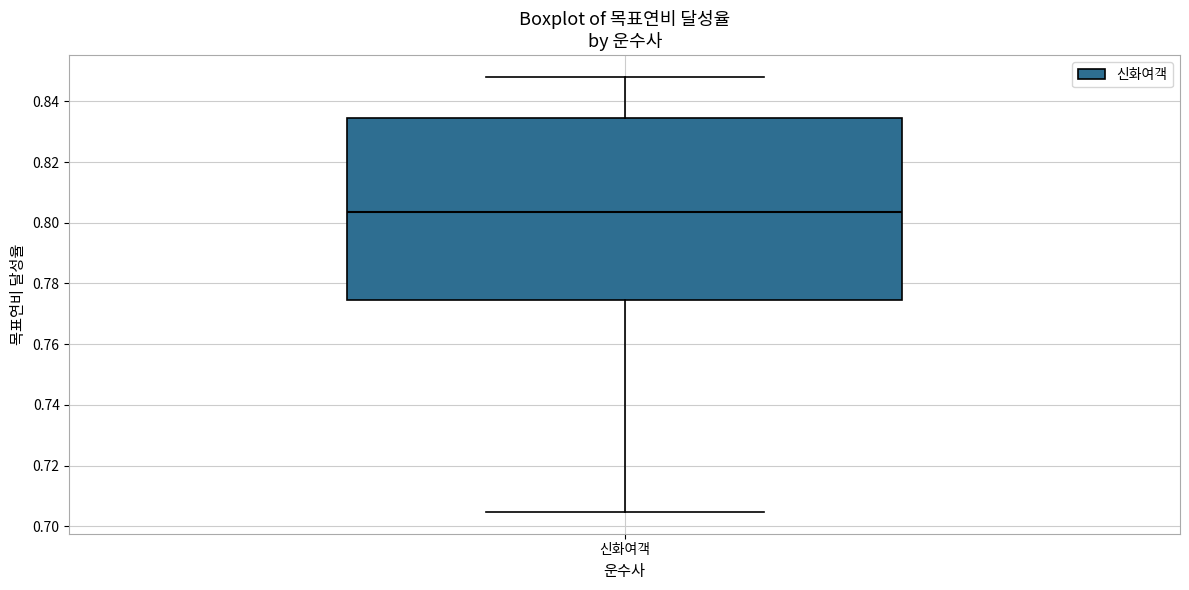

Read this box plot against the y-axis: the position of the median line, the range covered by the box, and the ends of both whiskers. The values are not printed on the chart, so give them approximately, as read against the axis.

median 0.804, box 0.774 to 0.834, whiskers 0.704 to 0.848